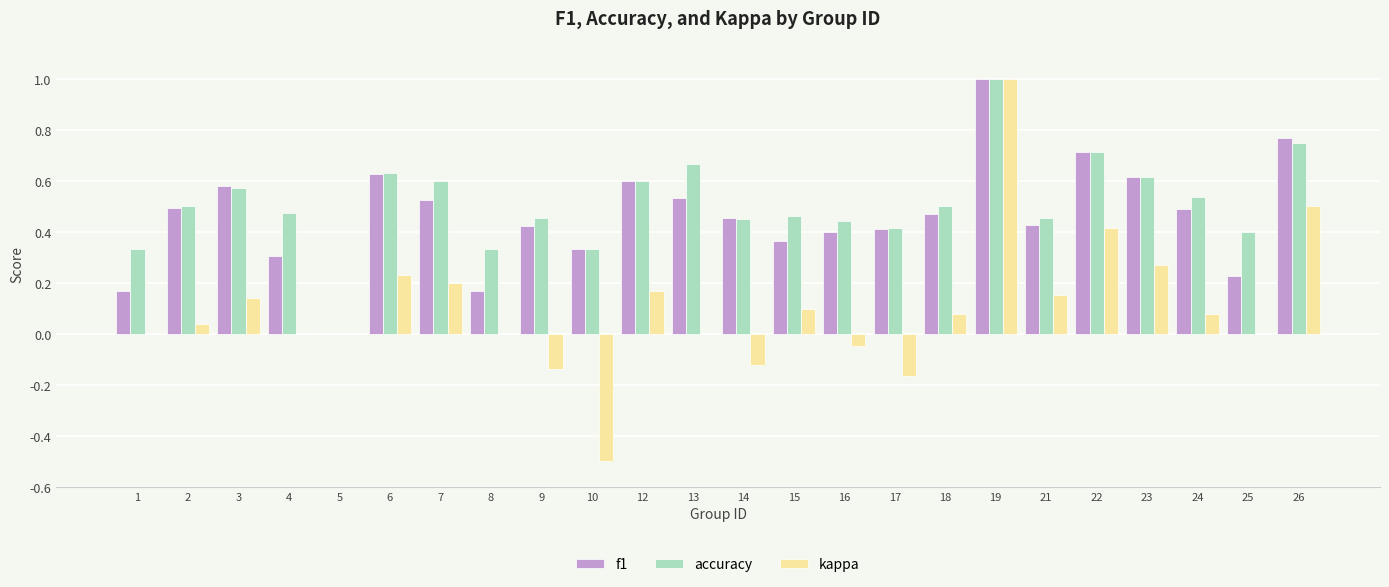

Which series changed the most between 3 and 16?

kappa